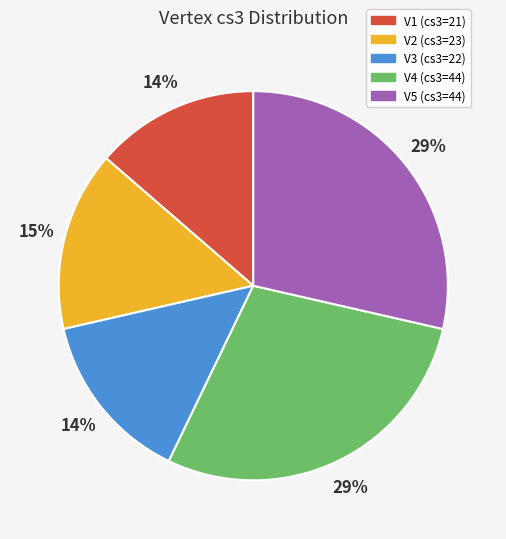

Is V1 the majority of the pie?

No